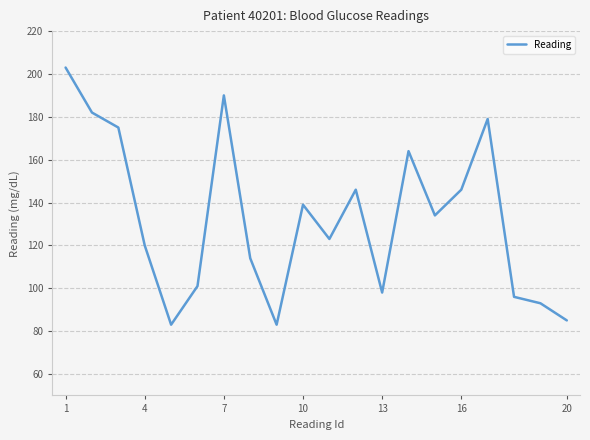

What is the maximum value shown in the chart?

203